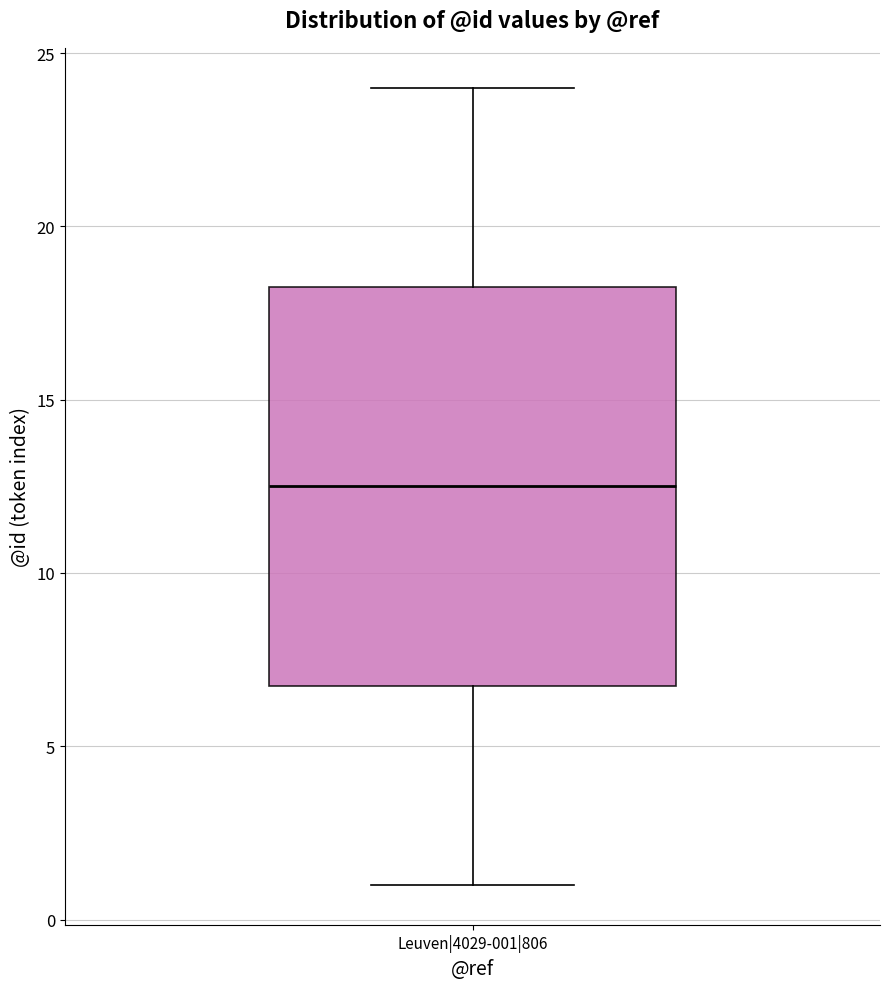

Read this box plot against the y-axis: the position of the median line, the range covered by the box, and the ends of both whiskers. The values are not printed on the chart, so give them approximately, as read against the axis.

median 12.5, box 7.0 to 18.5, whiskers 1.0 to 24.0